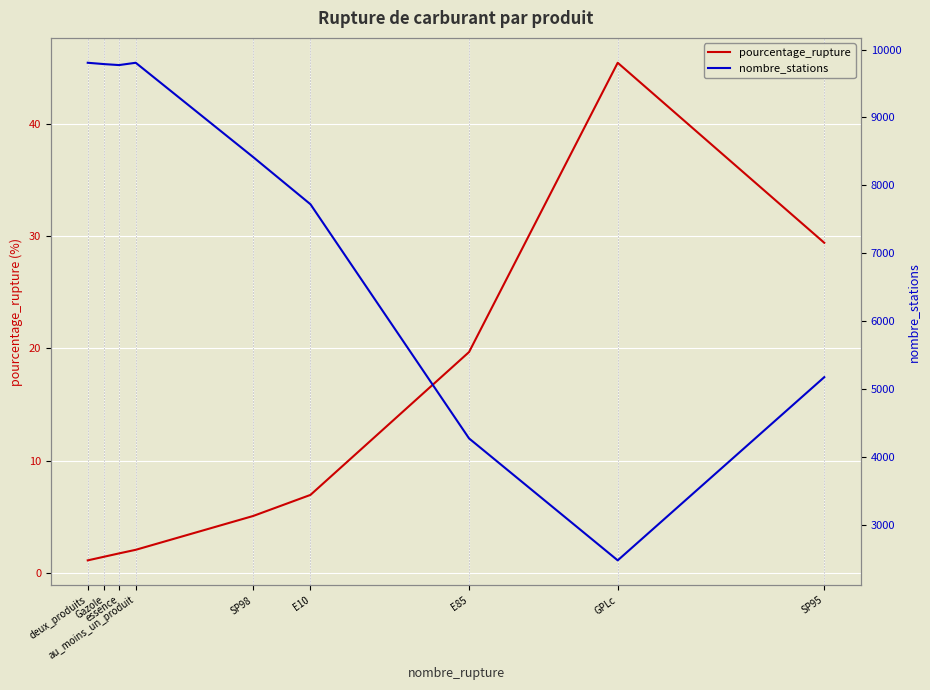

Read the pourcentage_rupture value at au_moins_un_produit.

2.0